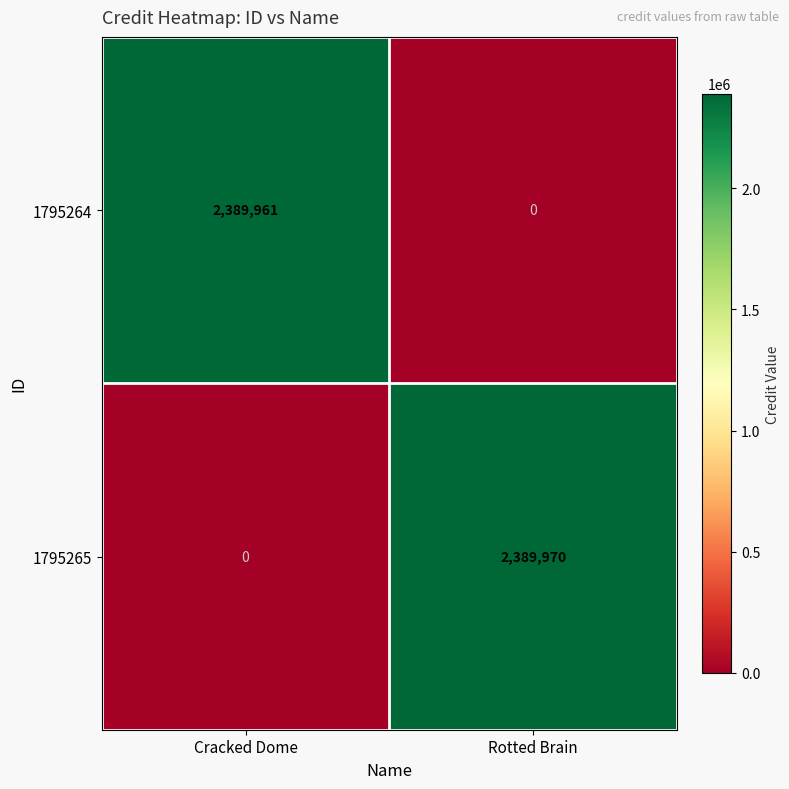

Which series changed the most between Cracked Dome and Rotted Brain?

1795265